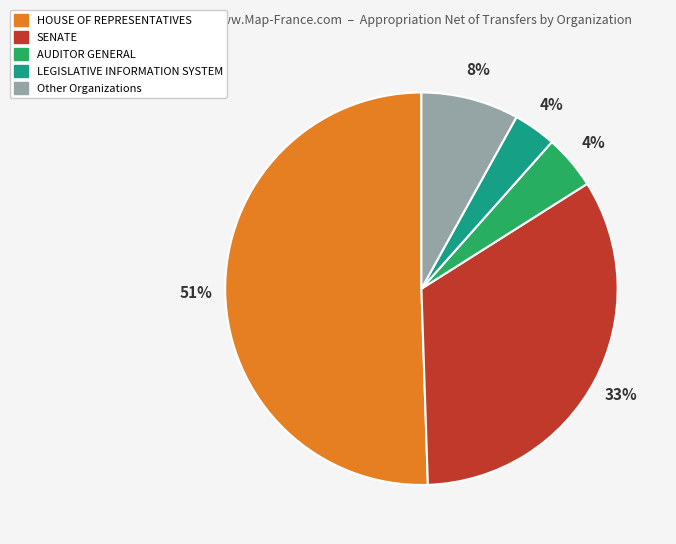

Does LEGISLATIVE INFORMATION SYSTEM represent more than half of the total?

No